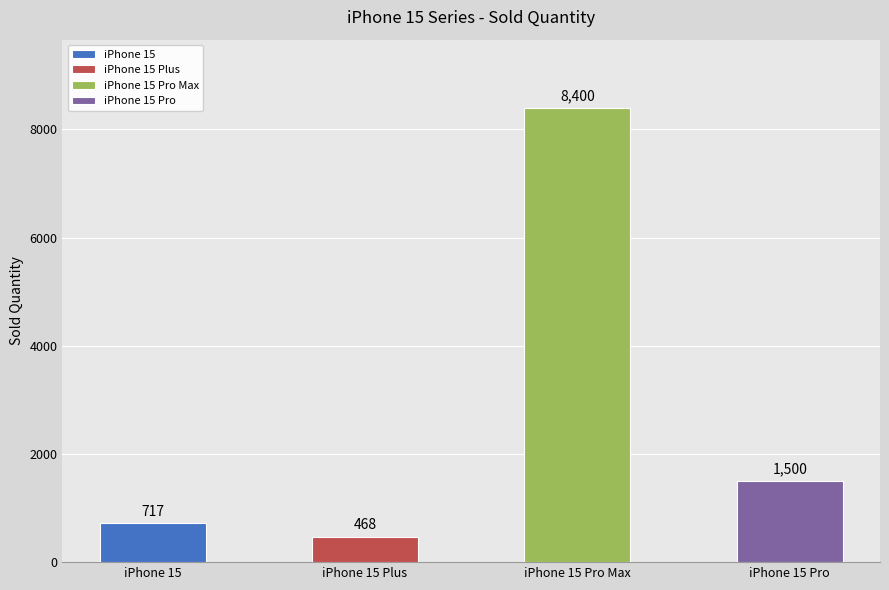

Rank the categories by value from highest to lowest.

iPhone 15 Pro Max, iPhone 15 Pro, iPhone 15, iPhone 15 Plus